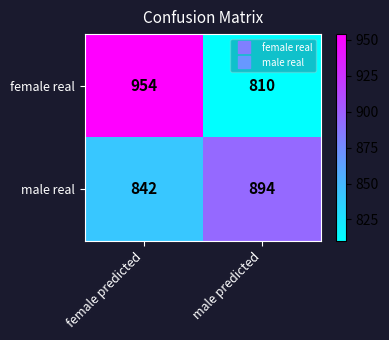

At which category is the sum across all series the highest?

female predicted